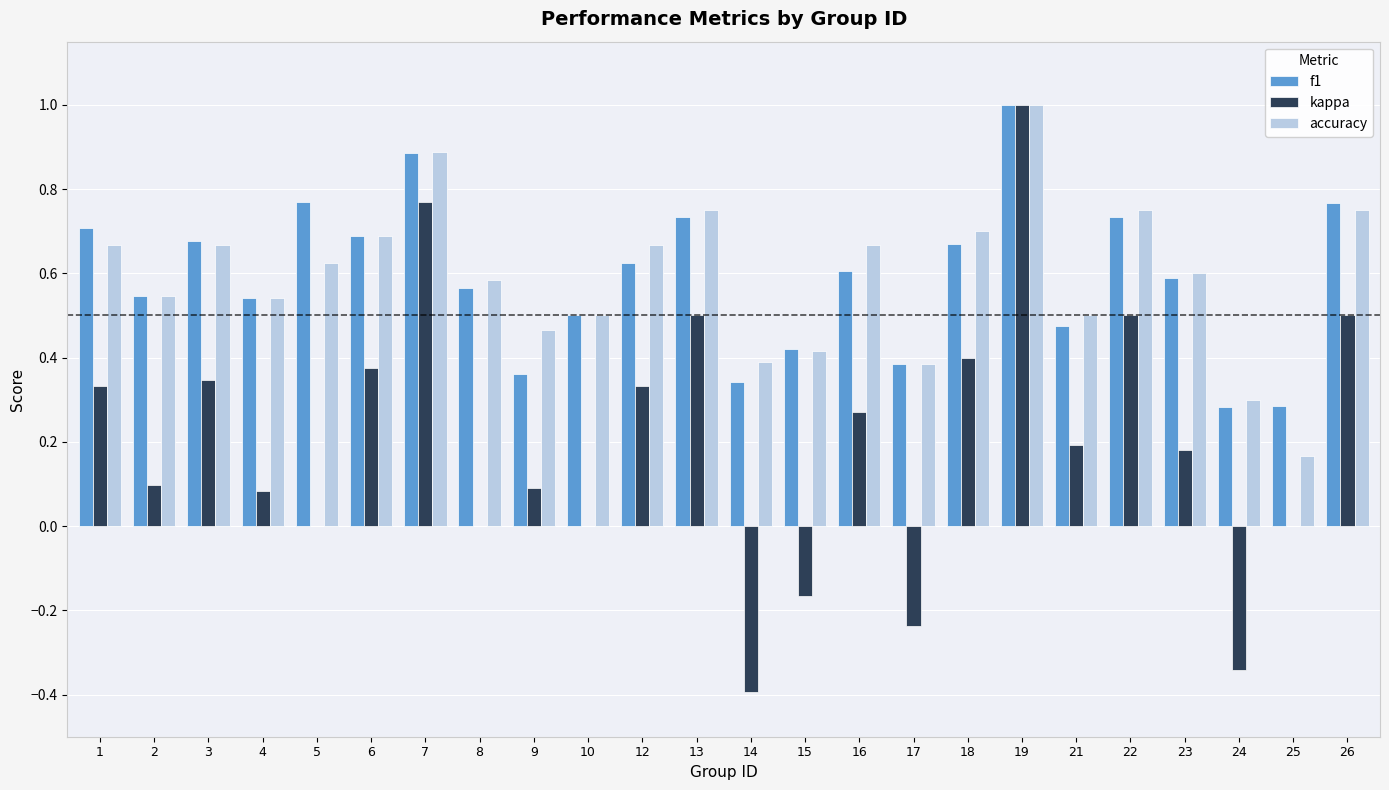

At which category is the sum across all series the highest?

19